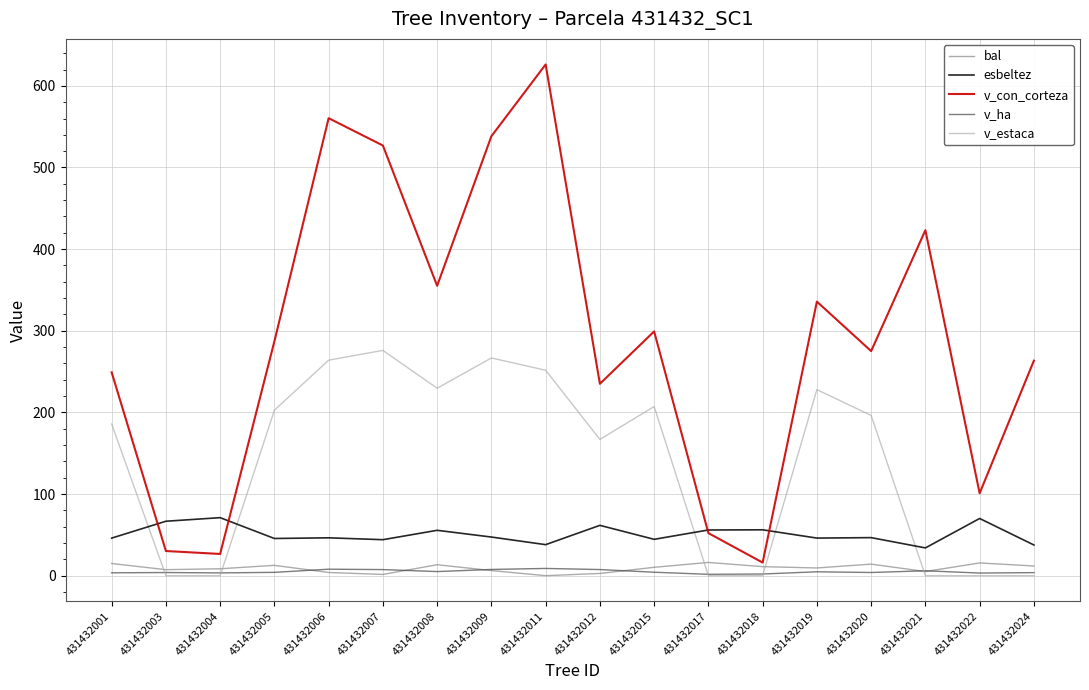

Which series changed the most between 431432006 and 431432022?

v_con_corteza